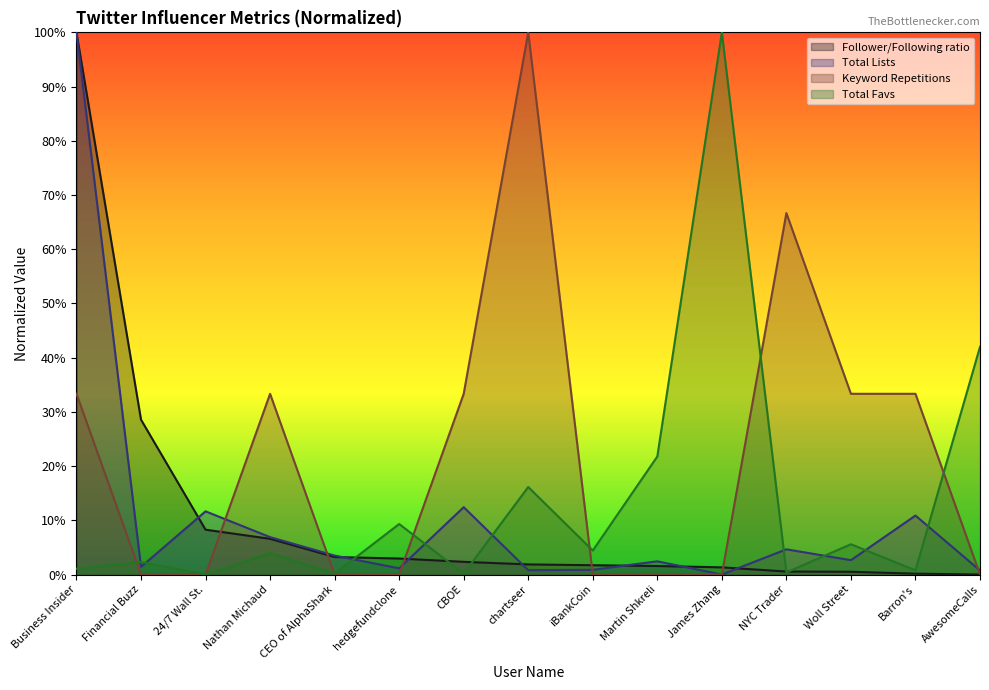

Which series ends up on top after the final intersection of Keyword Repetitions and Total Favs?

Total Favs